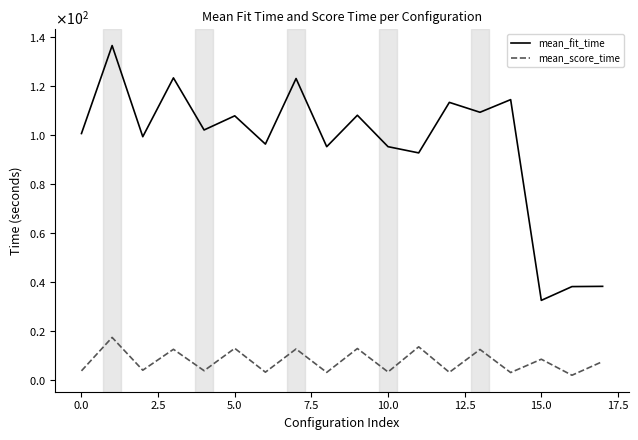

Which series has the largest total across all categories?

mean_fit_time